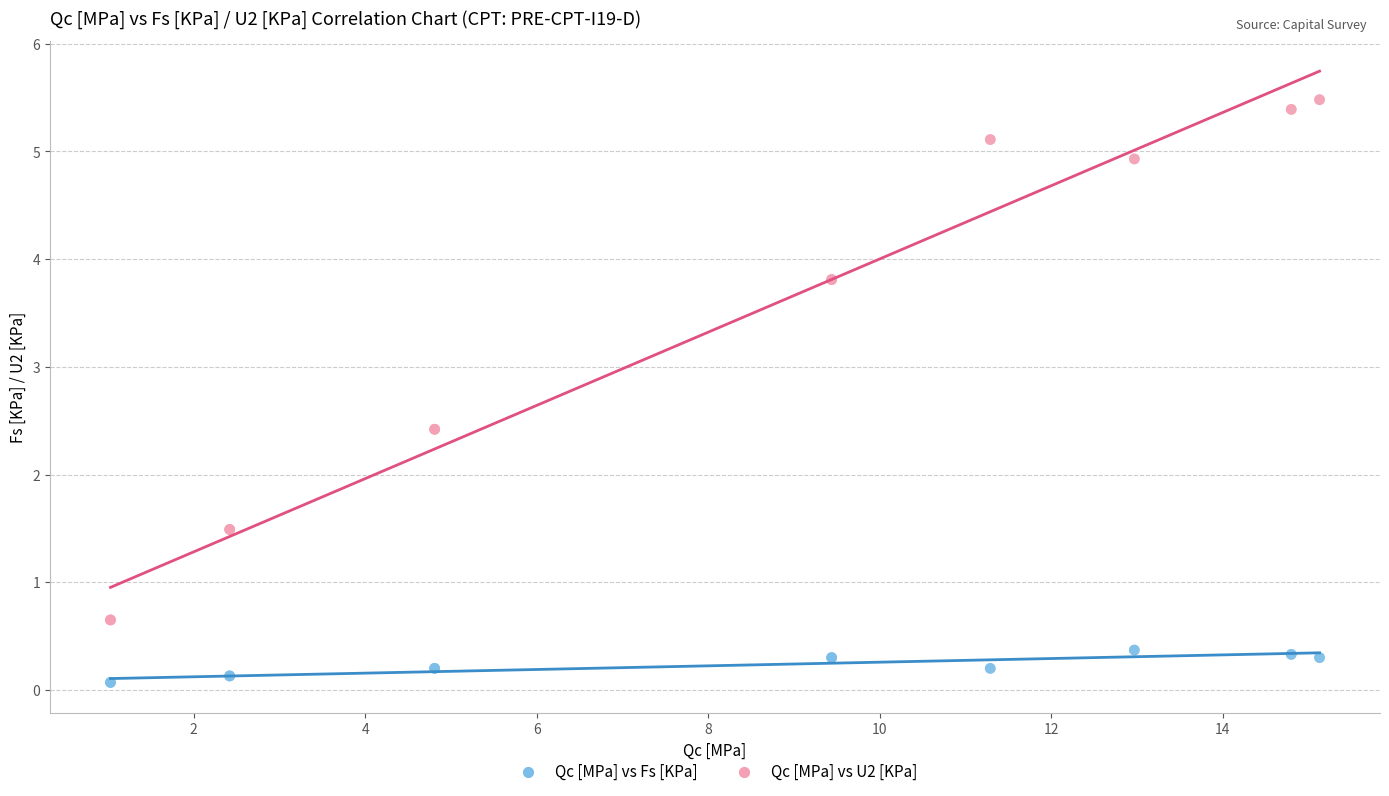

Which series has the largest Y range (max minus min)?

Qc [MPa] vs U2 [KPa]